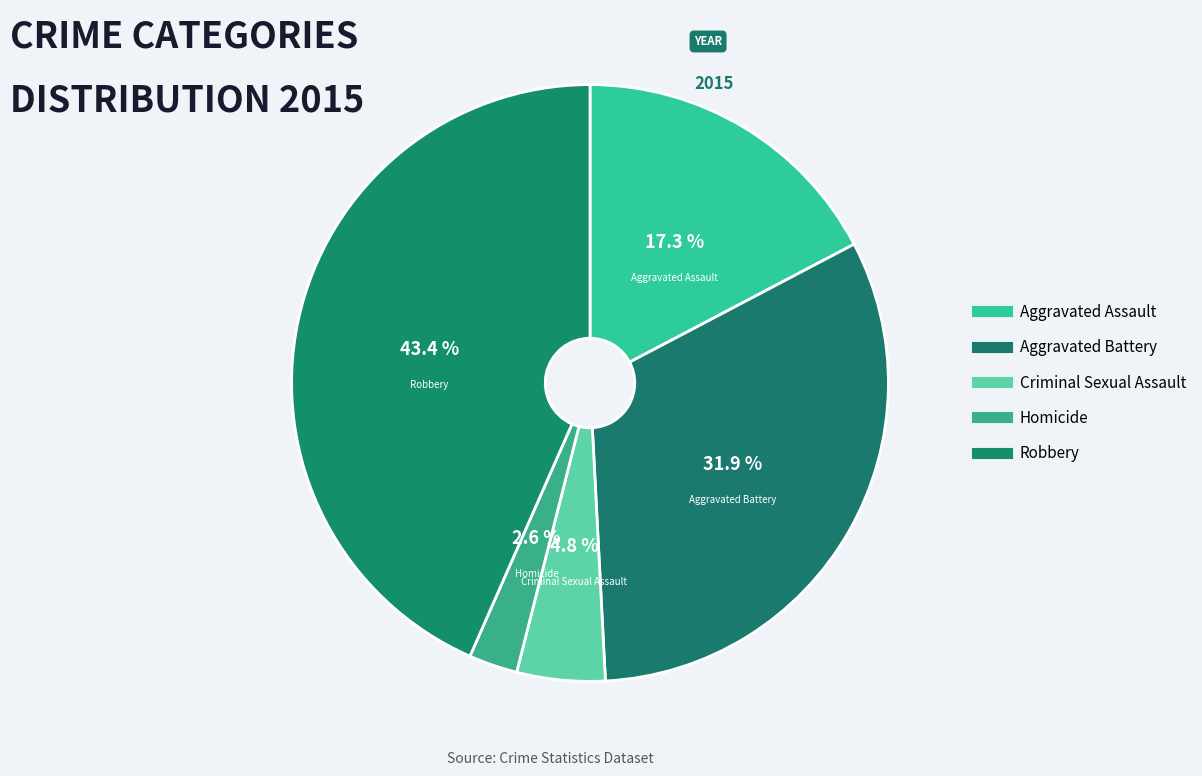

How many slices are in this pie chart?

5